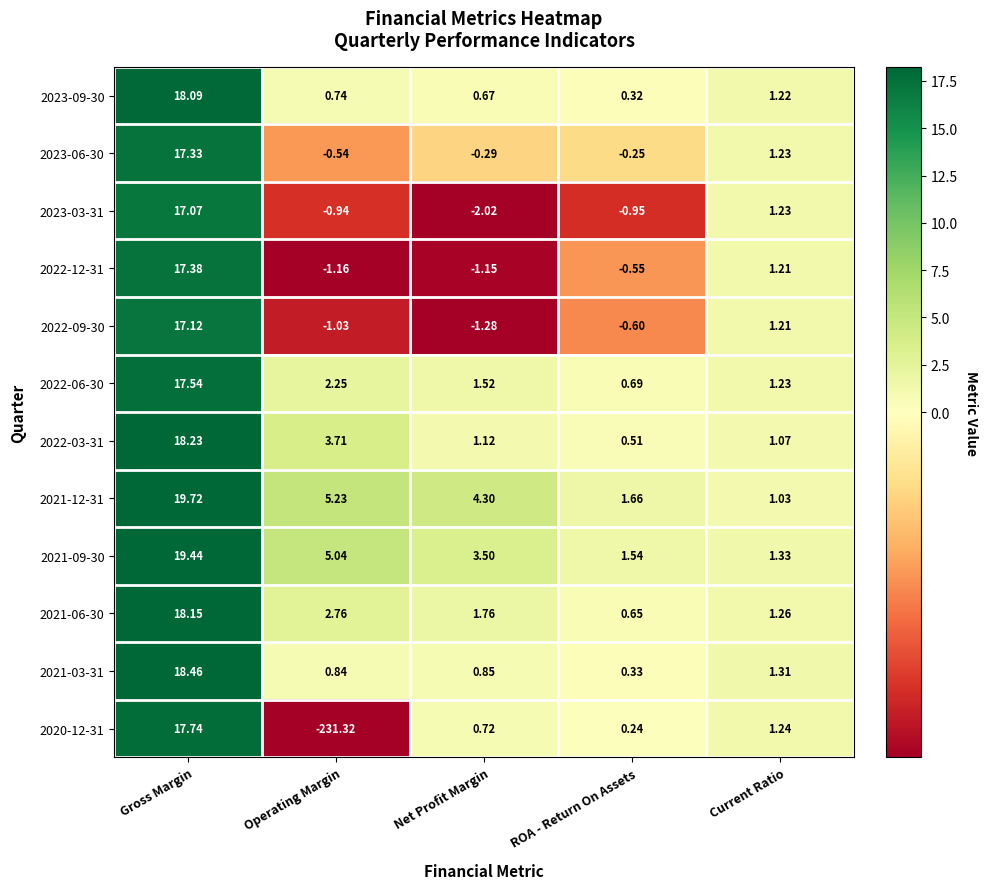

List the labels in order of 2023-06-30 value, largest first.

Gross Margin, Current Ratio, ROA - Return On Assets, Net Profit Margin, Operating Margin